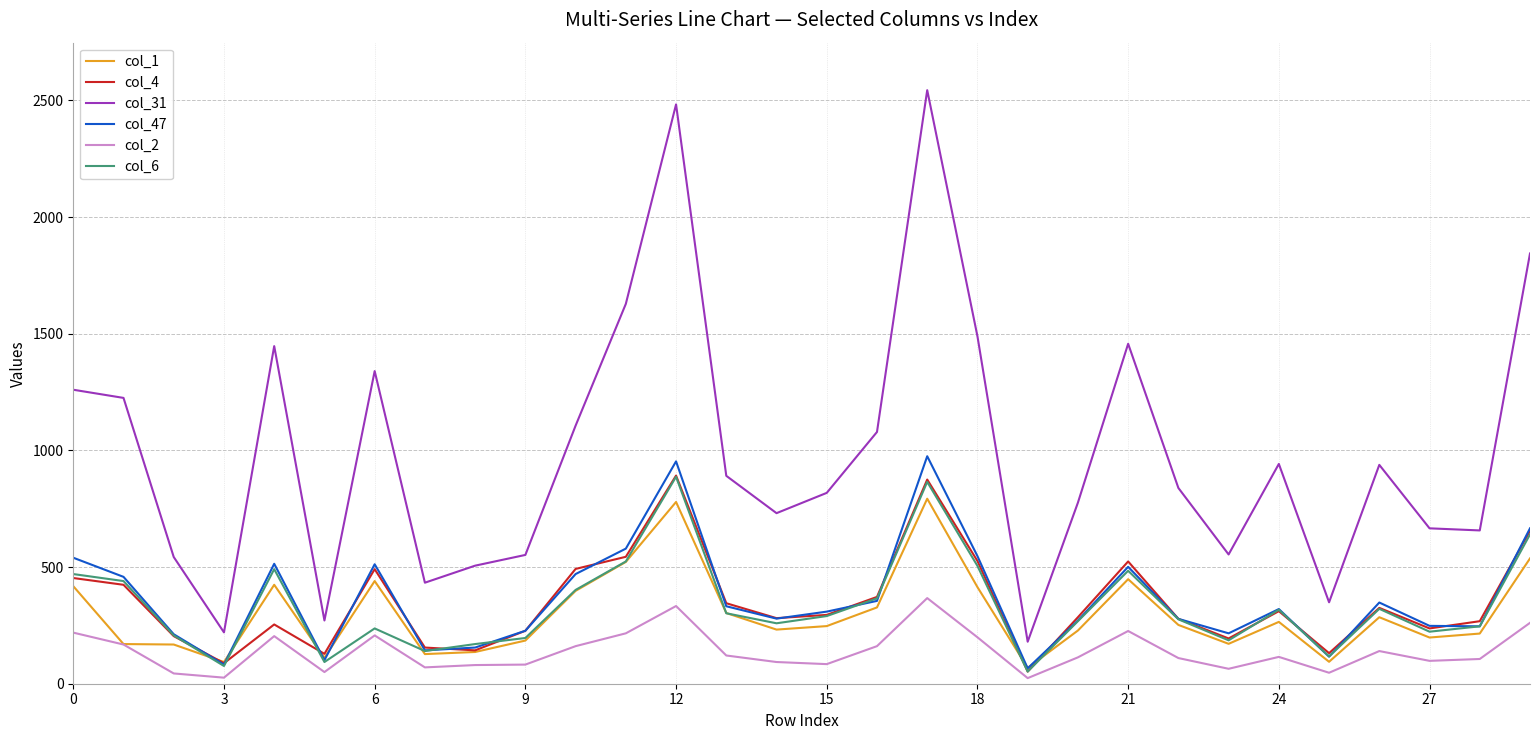

What is the maximum value shown in the chart?

2544